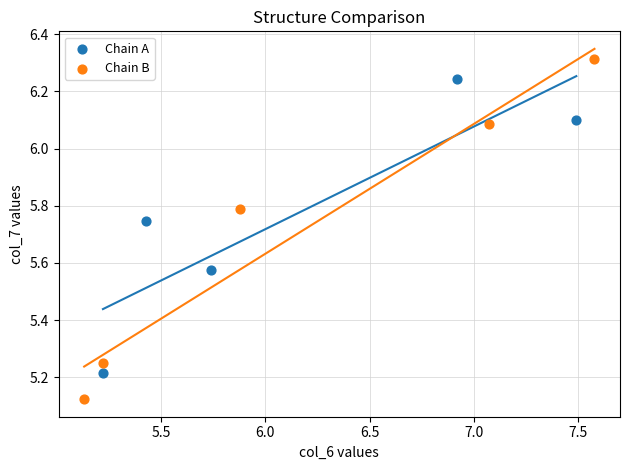

Which series has the largest Y range (max minus min)?

Chain B